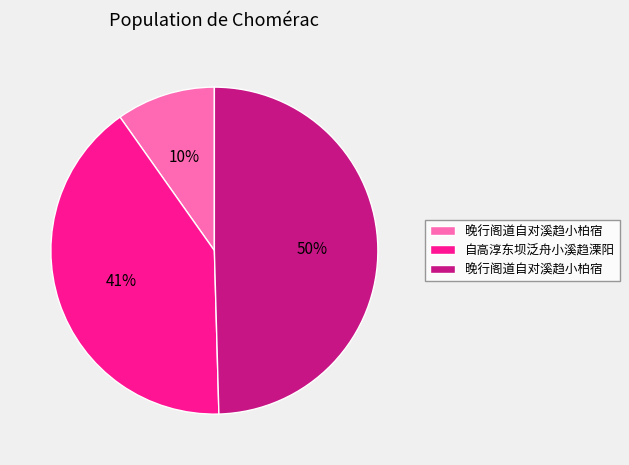

Is there any slice that represents more than half of the pie?

No